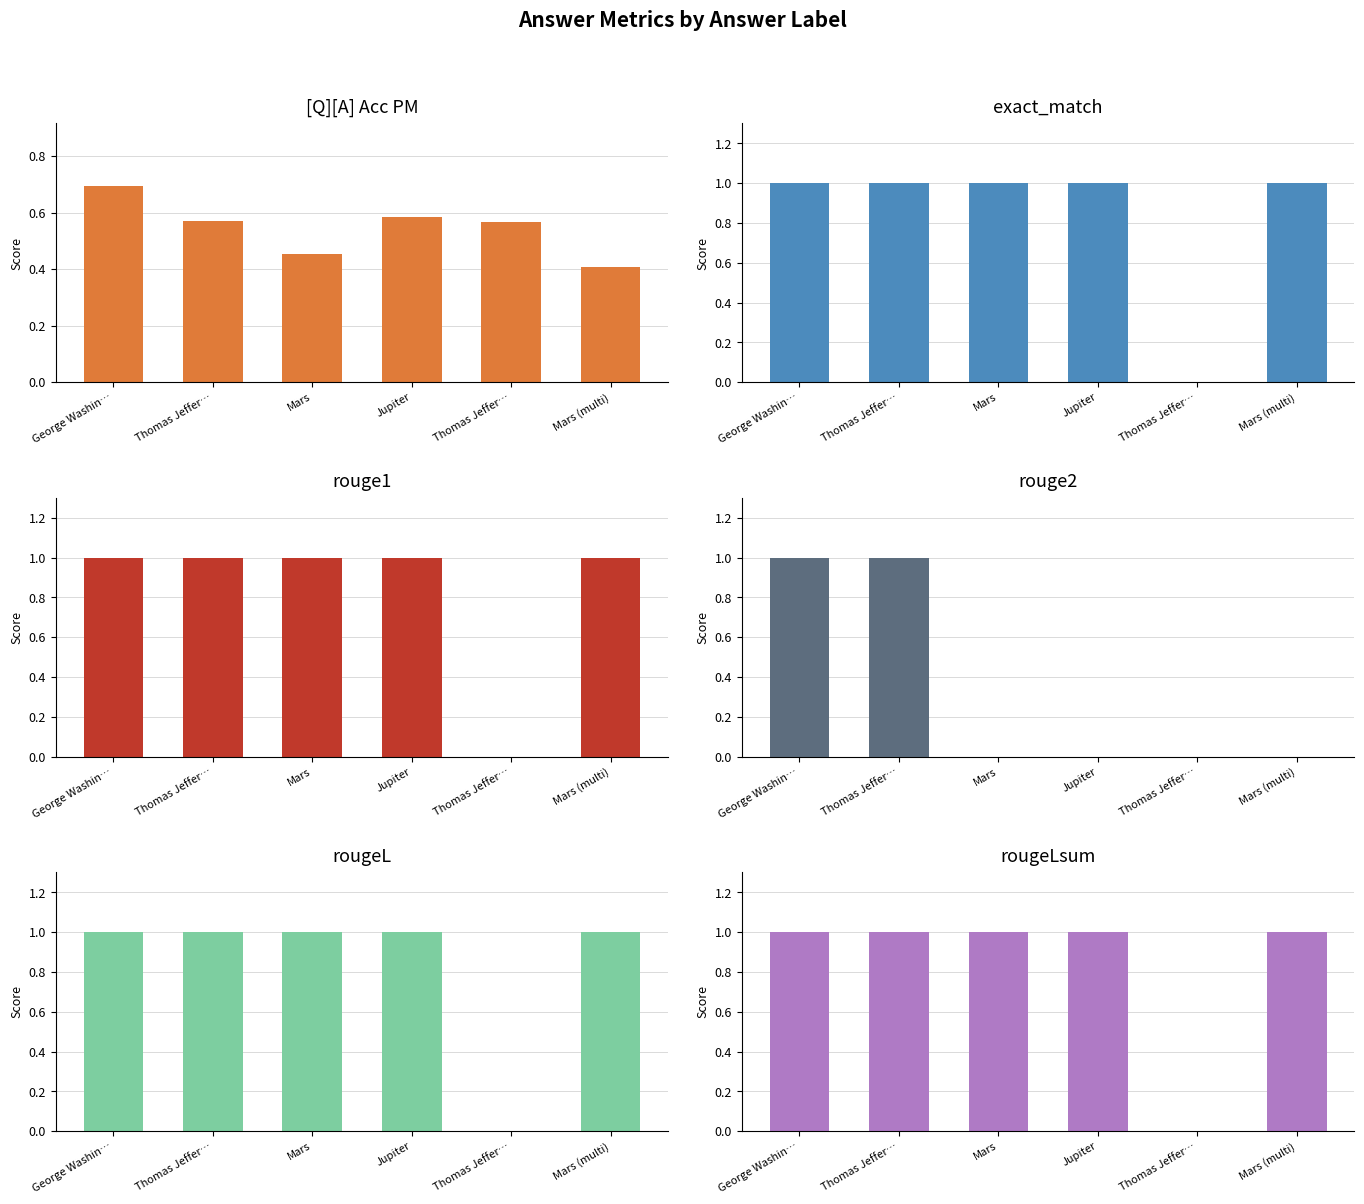

At how many categories does at least one series exceed 0?

6